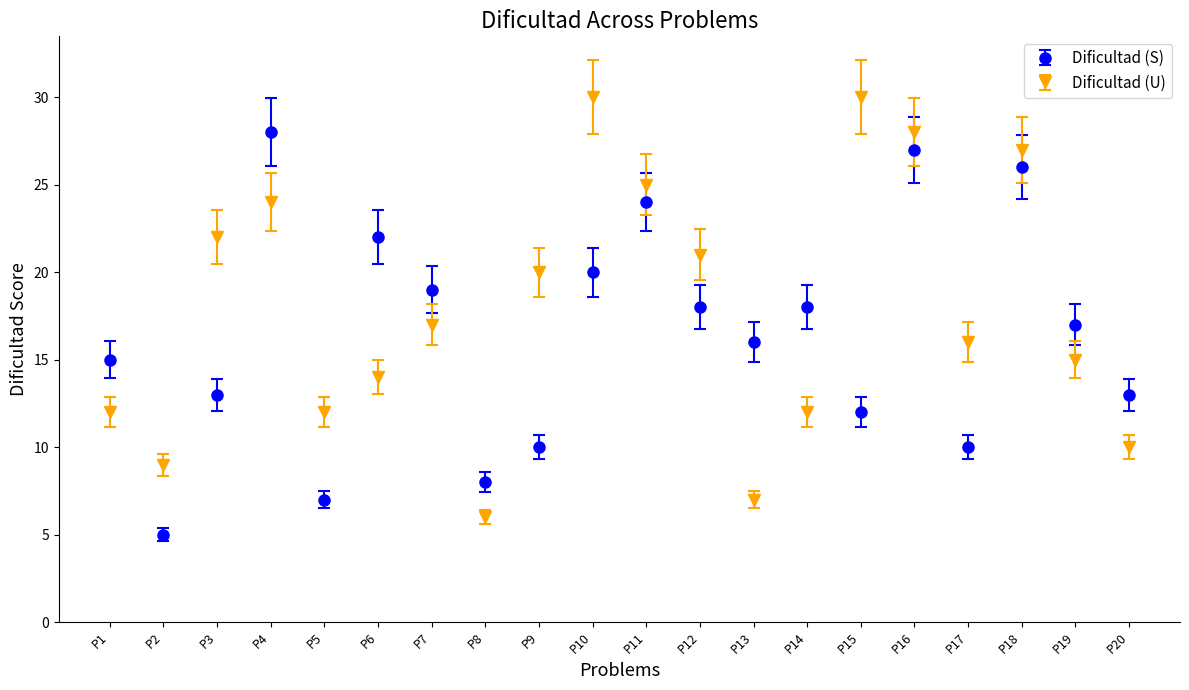

How many values in the Dificultad (S) series are below 17?

10